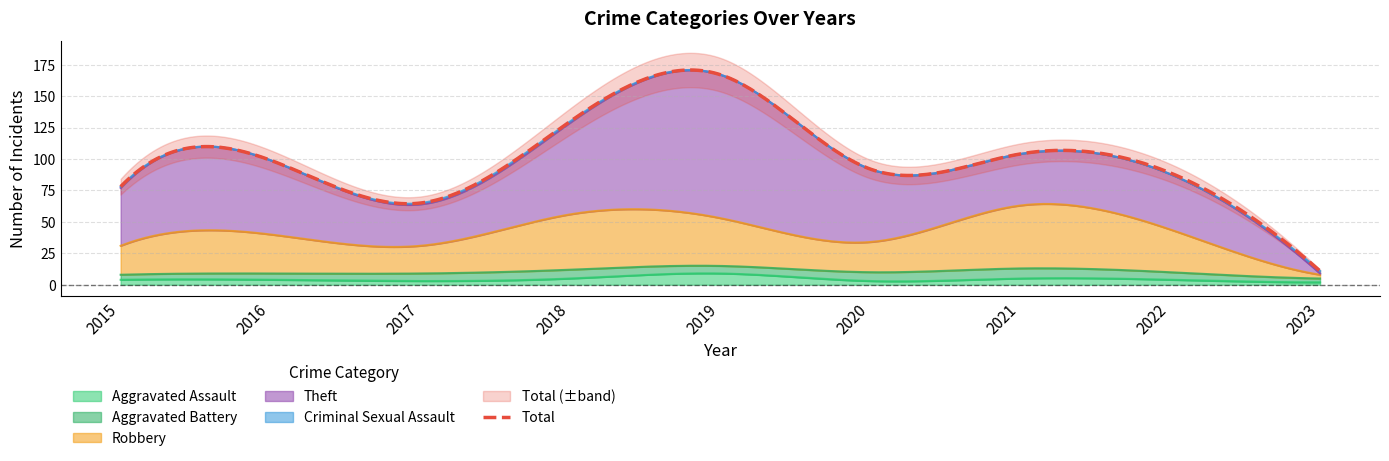

What is the average value of the Aggravated Assault series?

4